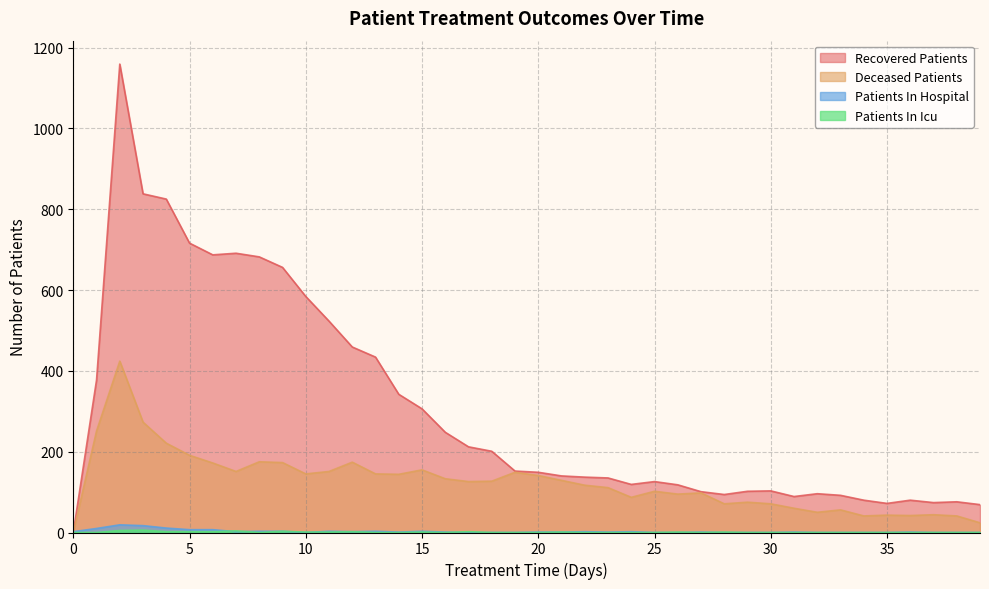

Is the value of patients_in_icu at 12 greater than the value of deceased_patients at 18?

No